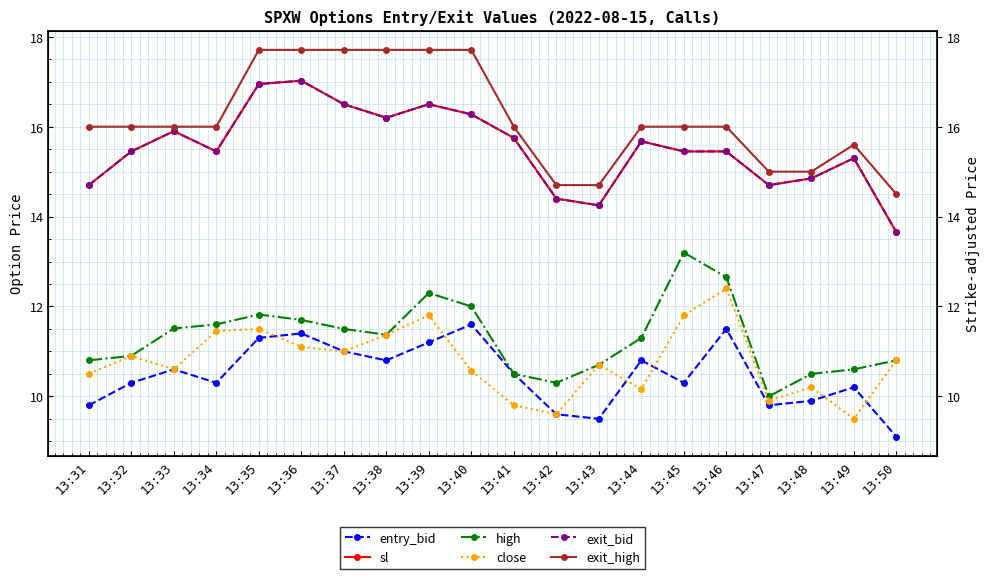

What is the average value of the exit_bid series?

15.5